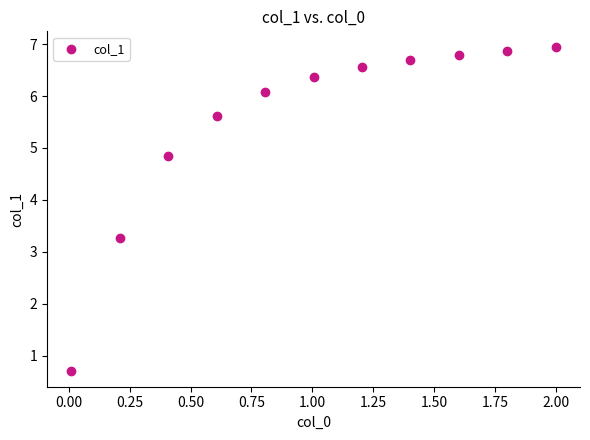

What Y value in the scatter plot is closest to 3?

3.3